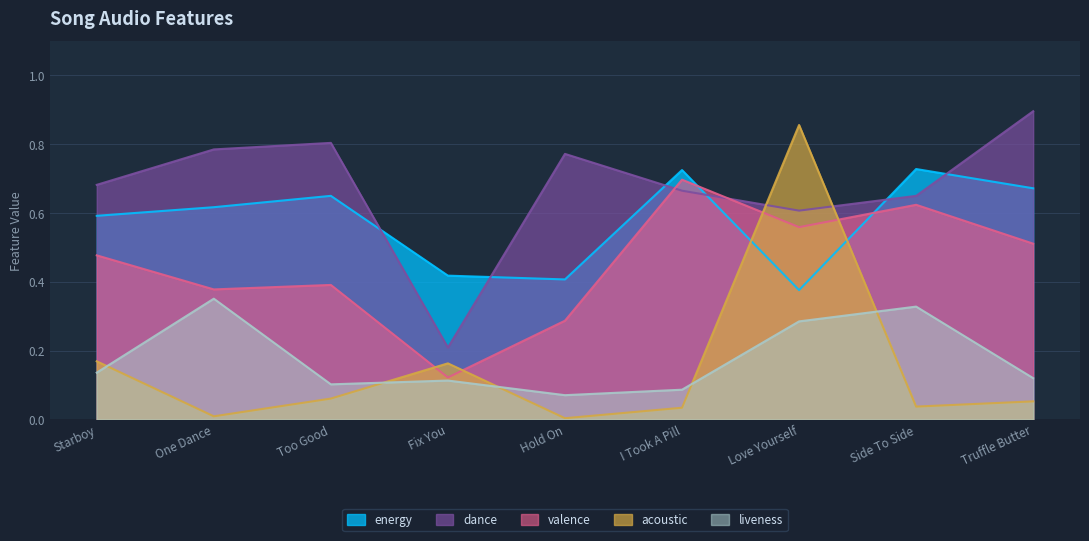

Is the value of dance at Truffle Butter greater than the value of acoustic at Hold On?

Yes